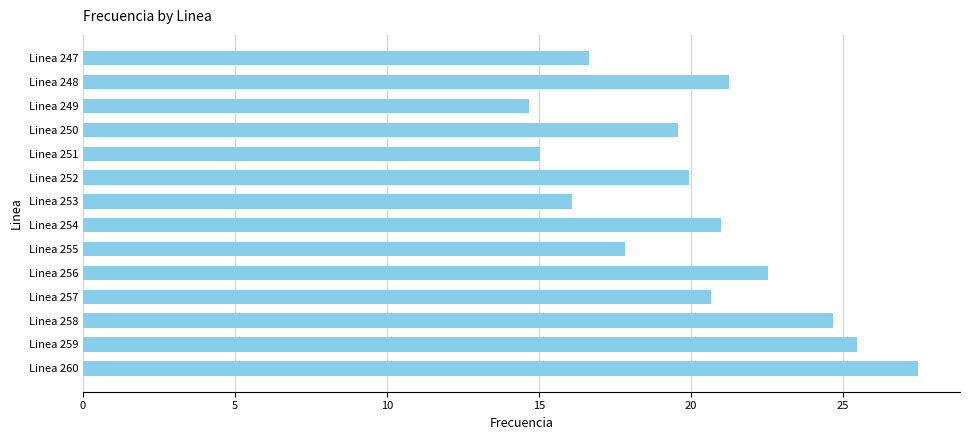

What is the difference between the values at Linea 257 and Linea 255?

2.8